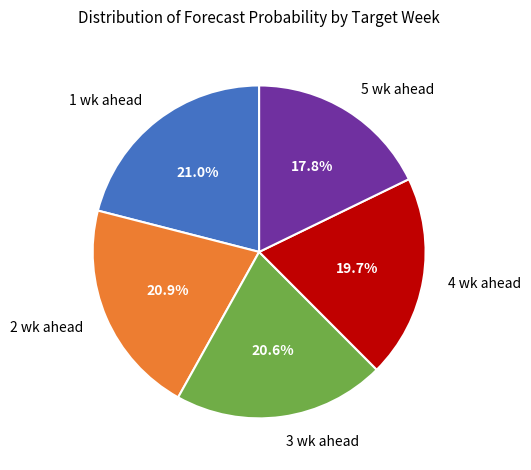

Which category has the smallest portion of the pie?

5 wk ahead